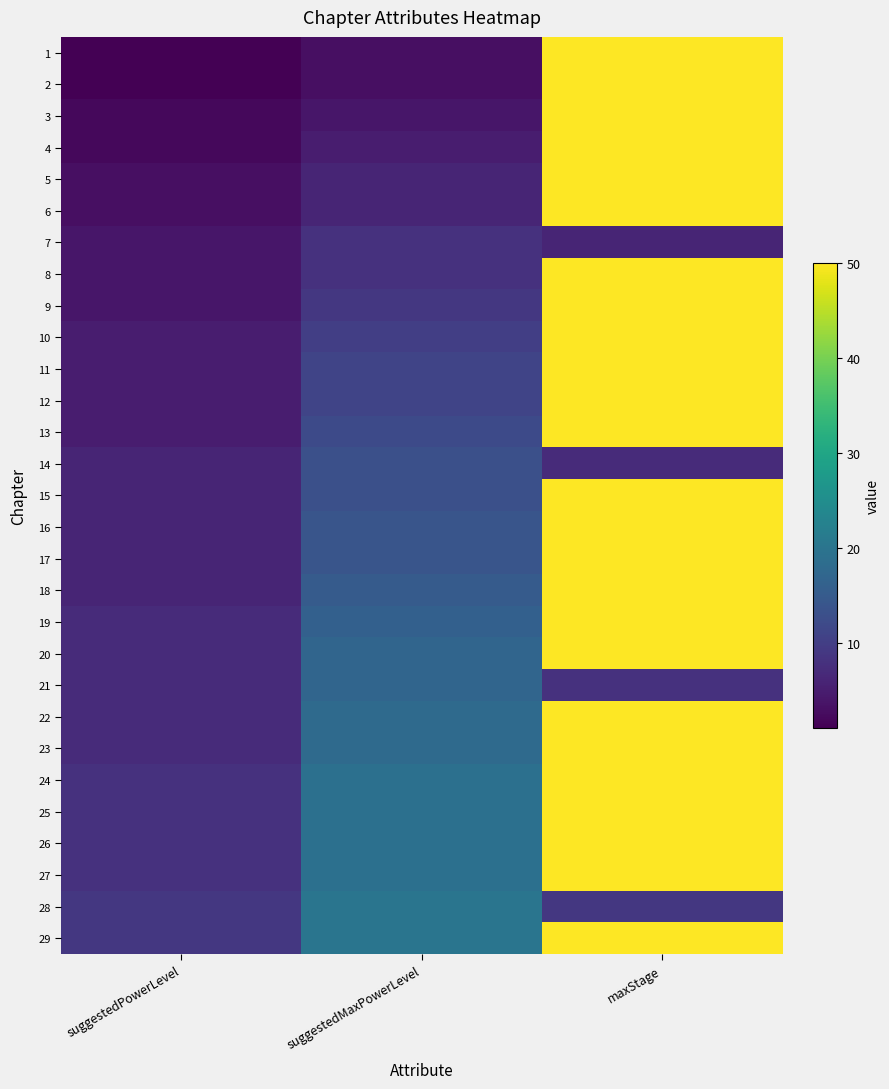

Reading left to right, extract all data points from this chart.

1: suggestedPowerLevel=1	suggestedMaxPowerLevel=3	maxStage=50
2: suggestedPowerLevel=1	suggestedMaxPowerLevel=3	maxStage=50
3: suggestedPowerLevel=2	suggestedMaxPowerLevel=4	maxStage=50
4: suggestedPowerLevel=2	suggestedMaxPowerLevel=5	maxStage=50
5: suggestedPowerLevel=3	suggestedMaxPowerLevel=6	maxStage=50
6: suggestedPowerLevel=3	suggestedMaxPowerLevel=6	maxStage=50
7: suggestedPowerLevel=4	suggestedMaxPowerLevel=8	maxStage=6
8: suggestedPowerLevel=4	suggestedMaxPowerLevel=8	maxStage=50
9: suggestedPowerLevel=4	suggestedMaxPowerLevel=9	maxStage=50
10: suggestedPowerLevel=5	suggestedMaxPowerLevel=10	maxStage=50
11: suggestedPowerLevel=5	suggestedMaxPowerLevel=11	maxStage=50
12: suggestedPowerLevel=5	suggestedMaxPowerLevel=11	maxStage=50
13: suggestedPowerLevel=5	suggestedMaxPowerLevel=12	maxStage=50
14: suggestedPowerLevel=6	suggestedMaxPowerLevel=13	maxStage=7
15: suggestedPowerLevel=6	suggestedMaxPowerLevel=13	maxStage=50
16: suggestedPowerLevel=6	suggestedMaxPowerLevel=14	maxStage=50
17: suggestedPowerLevel=6	suggestedMaxPowerLevel=14	maxStage=50
18: suggestedPowerLevel=6	suggestedMaxPowerLevel=15	maxStage=50
19: suggestedPowerLevel=7	suggestedMaxPowerLevel=16	maxStage=50
20: suggestedPowerLevel=7	suggestedMaxPowerLevel=17	maxStage=50
21: suggestedPowerLevel=7	suggestedMaxPowerLevel=17	maxStage=8
22: suggestedPowerLevel=7	suggestedMaxPowerLevel=18	maxStage=50
23: suggestedPowerLevel=7	suggestedMaxPowerLevel=18	maxStage=50
24: suggestedPowerLevel=8	suggestedMaxPowerLevel=19	maxStage=50
25: suggestedPowerLevel=8	suggestedMaxPowerLevel=19	maxStage=50
26: suggestedPowerLevel=8	suggestedMaxPowerLevel=19	maxStage=50
27: suggestedPowerLevel=8	suggestedMaxPowerLevel=19	maxStage=50
28: suggestedPowerLevel=9	suggestedMaxPowerLevel=20	maxStage=9
29: suggestedPowerLevel=9	suggestedMaxPowerLevel=20	maxStage=50